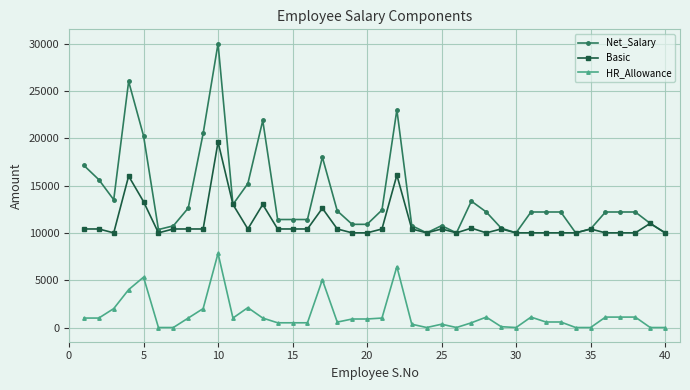

True or false: Basic has more than 0 interior local peaks.

True